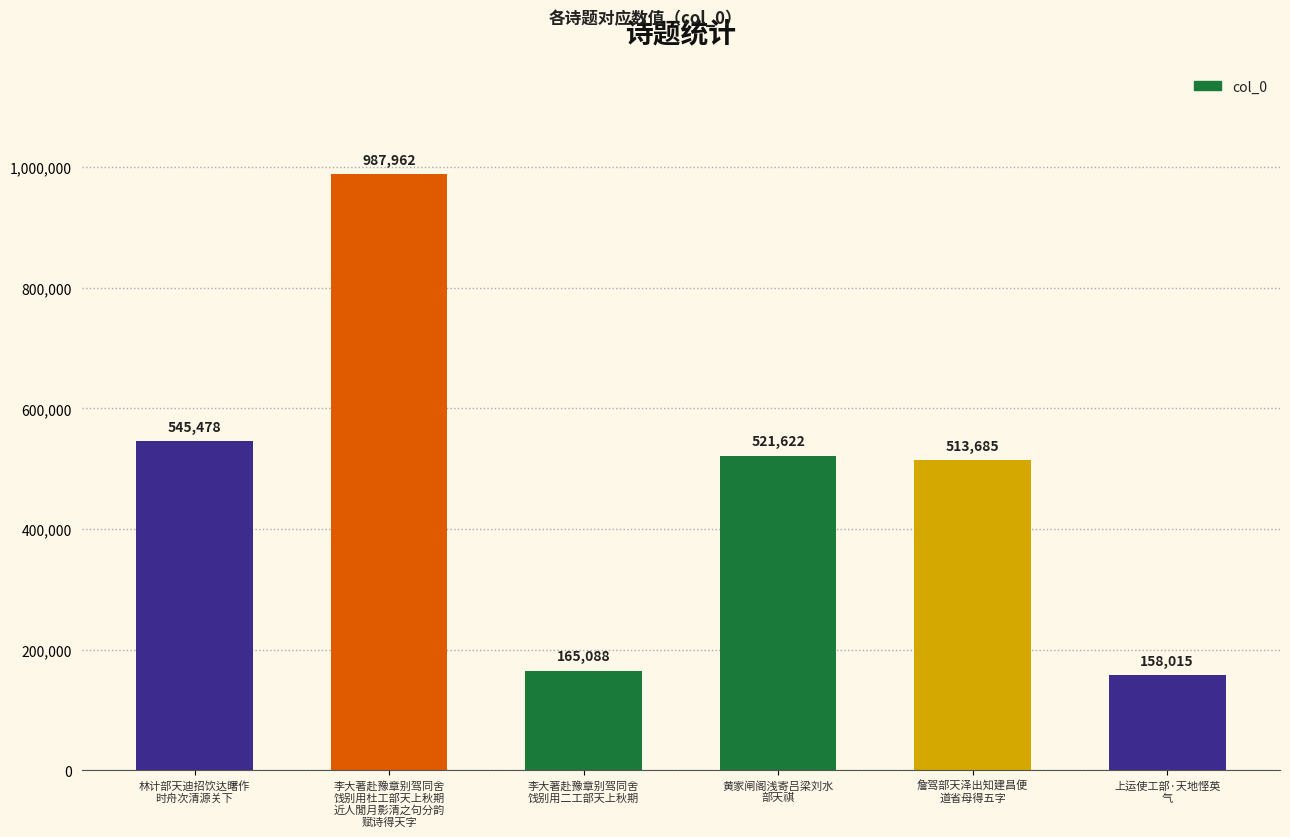

True or false: the data shows 80782 at 李大著赴豫章别驾同舍
饯别用二工部天上秋期.

False